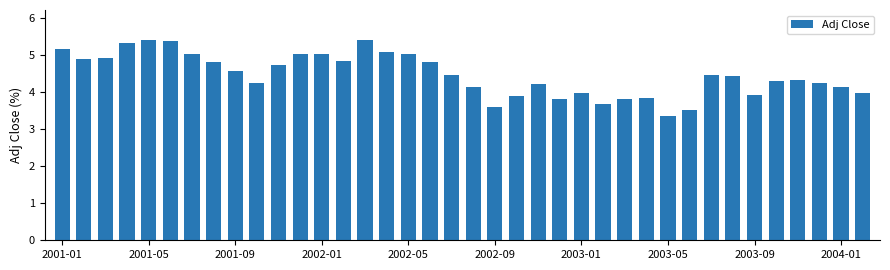

Are the bars grouped side by side (vs. stacked)?

No